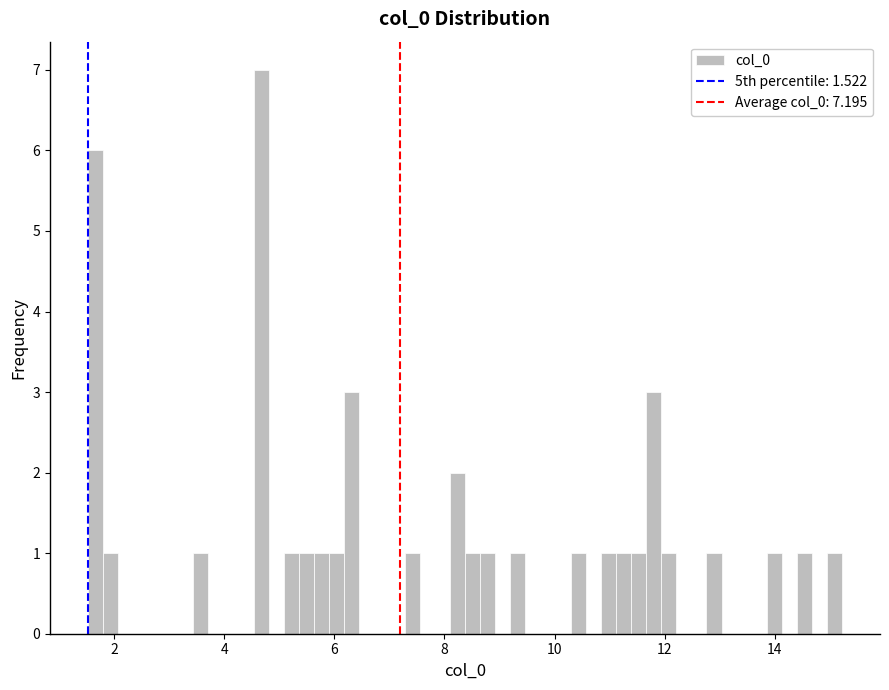

Read against the x-axis, roughly where is the centre of the tallest bar?

4.6